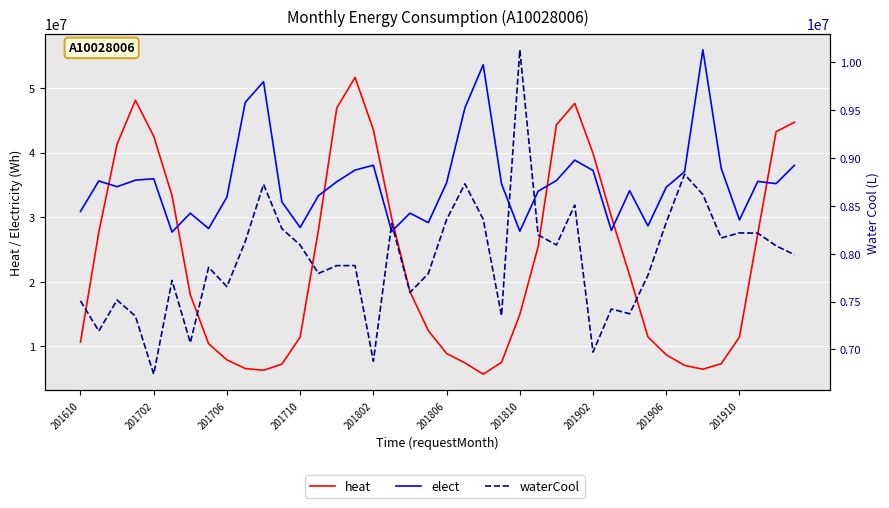

What is the difference between the maximum and minimum values in the elect series?

28247350